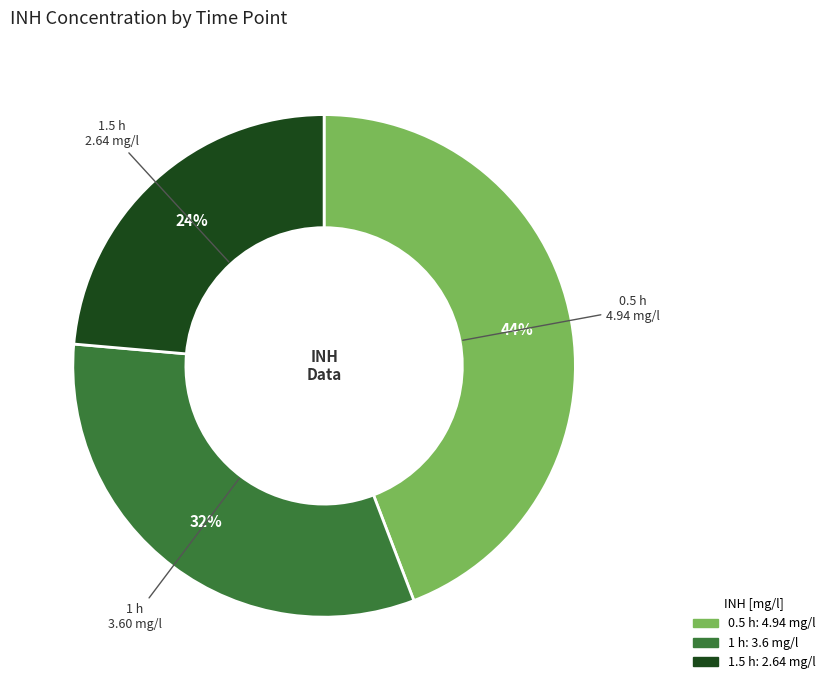

Does 1.5 h represent more than half of the total?

No